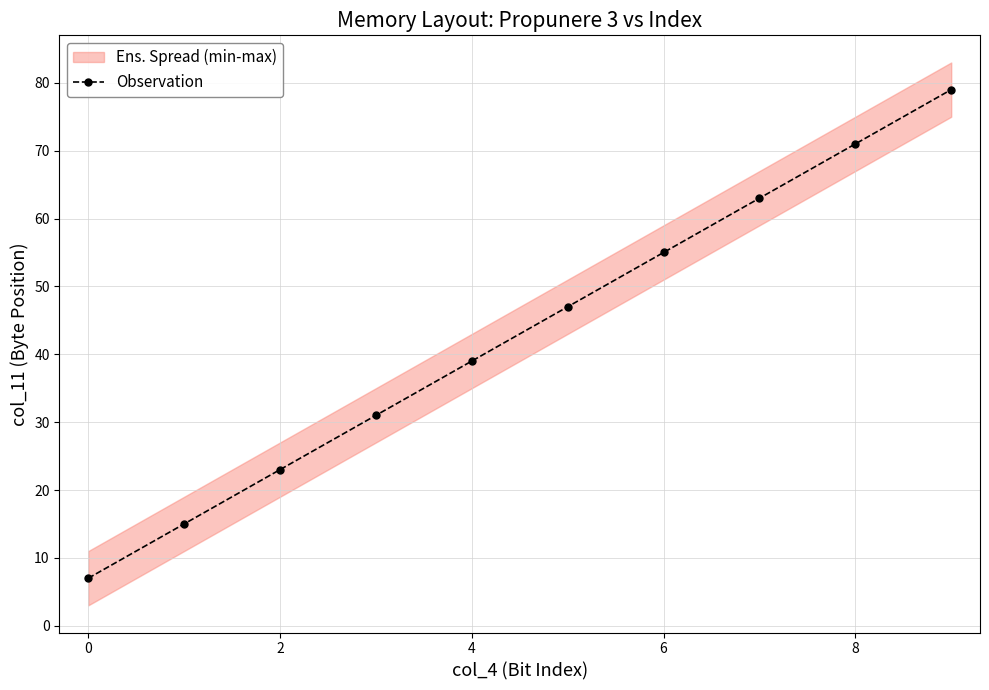

What is the minimum value for Observation?

7